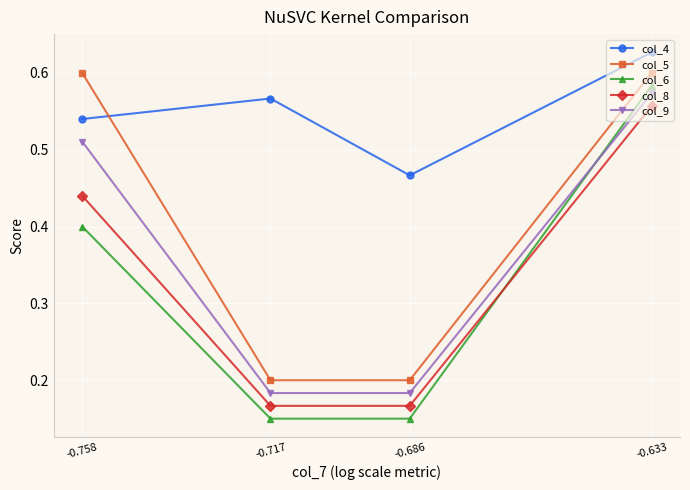

Where do col_6 and col_8 first cross each other?

-0.633 and -0.686